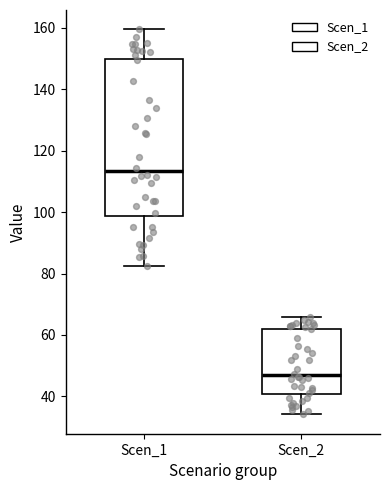

Where does the median line of the box for Scen_2 sit on the y-axis? The values are not printed on the chart, so give them approximately, as read against the axis.

46